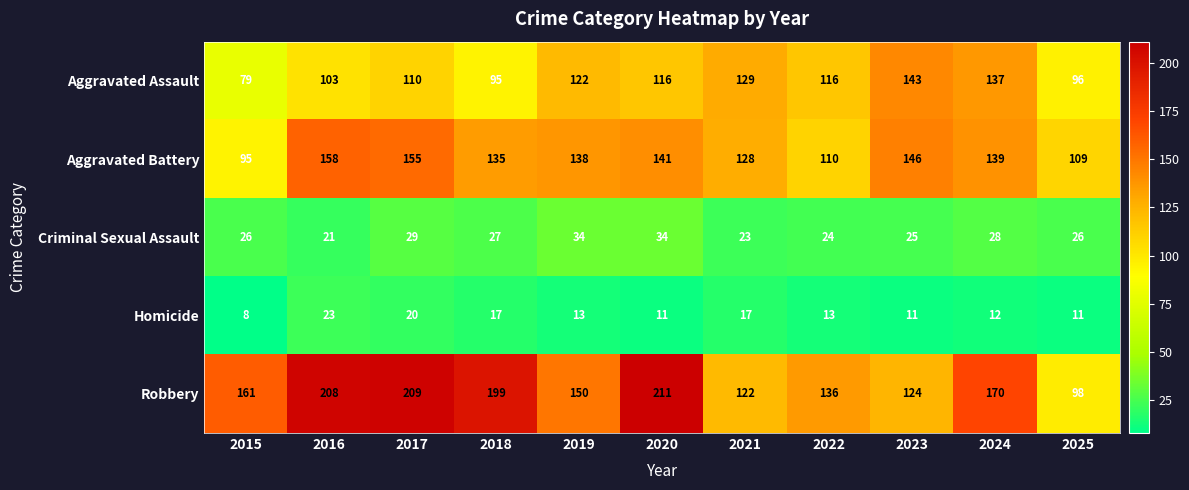

What is the maximum value shown in the chart?

211